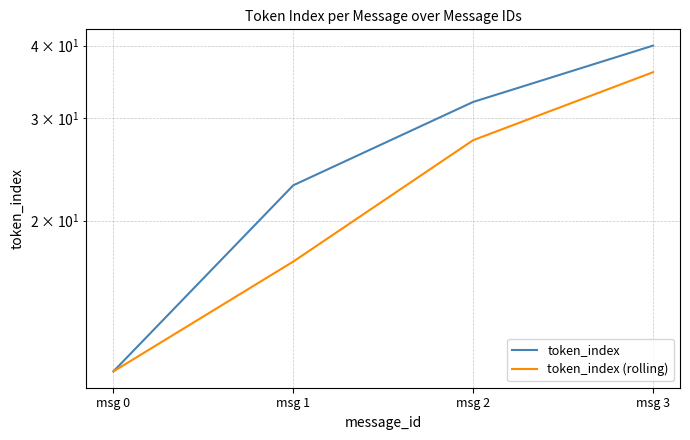

List the series in order of their peak value, lowest first.

token_index (rolling), token_index